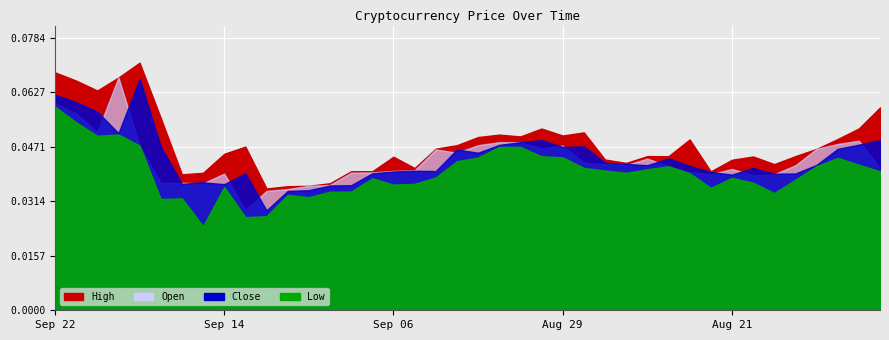

What are all the series names shown in the legend?

High, Open, Close, Low